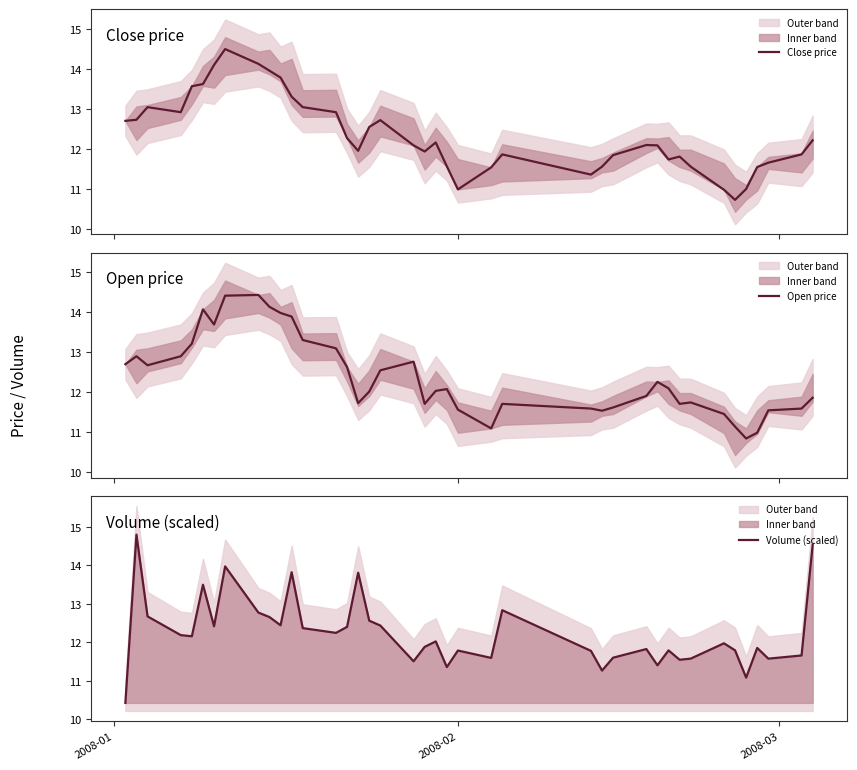

What is the highest value of the Close price series?

14.5